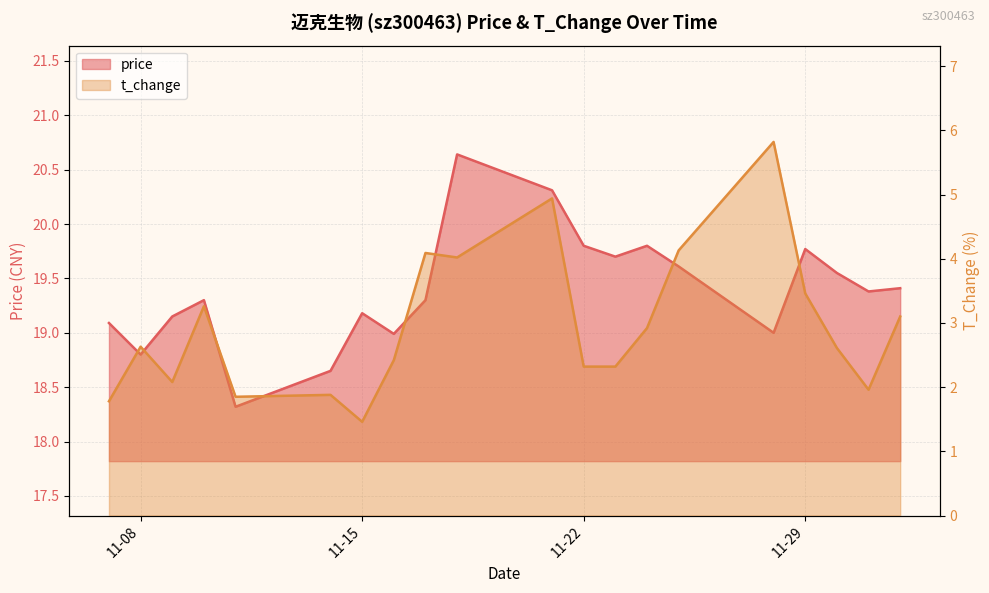

Count the number of data series in this chart.

2